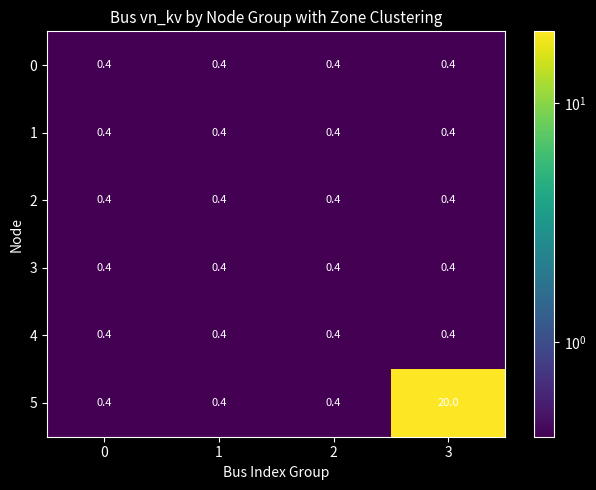

Reading left to right, list all the values displayed in this chart.

0: 0=0.4	1=0.4	2=0.4	3=0.4
1: 0=0.4	1=0.4	2=0.4	3=0.4
2: 0=0.4	1=0.4	2=0.4	3=0.4
3: 0=0.4	1=0.4	2=0.4	3=0.4
4: 0=0.4	1=0.4	2=0.4	3=0.4
5: 0=0.4	1=0.4	2=0.4	3=20.0